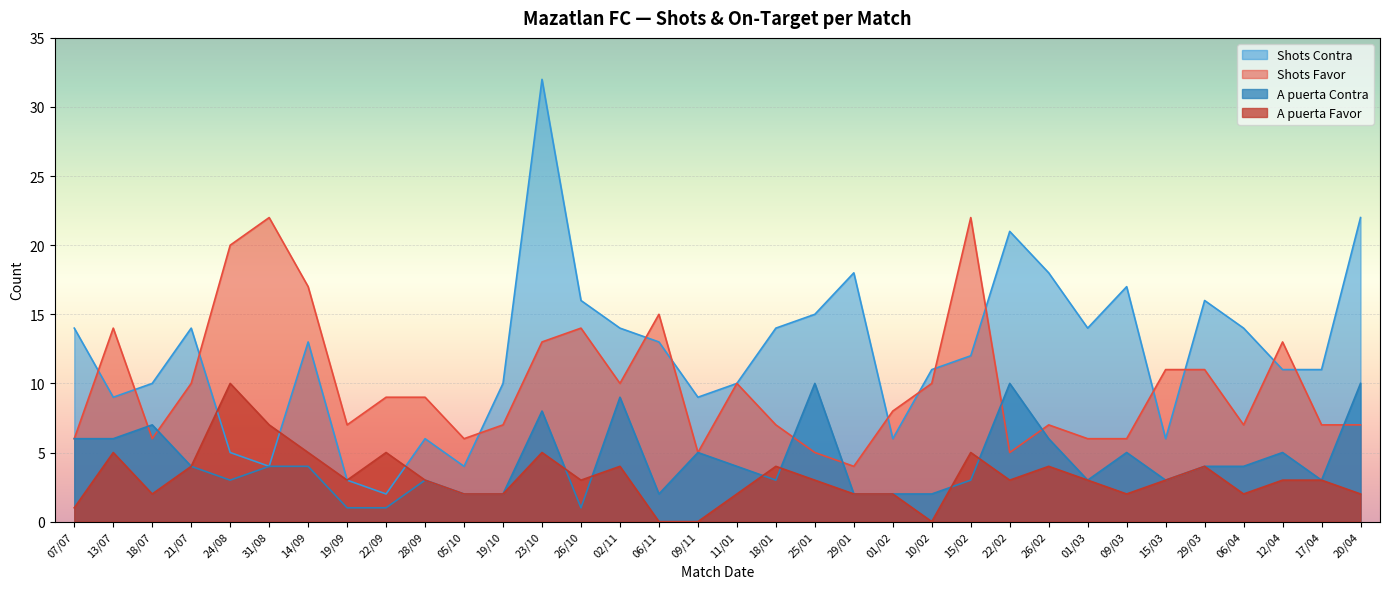

How many values in the Shots Favor series are below 9?

17